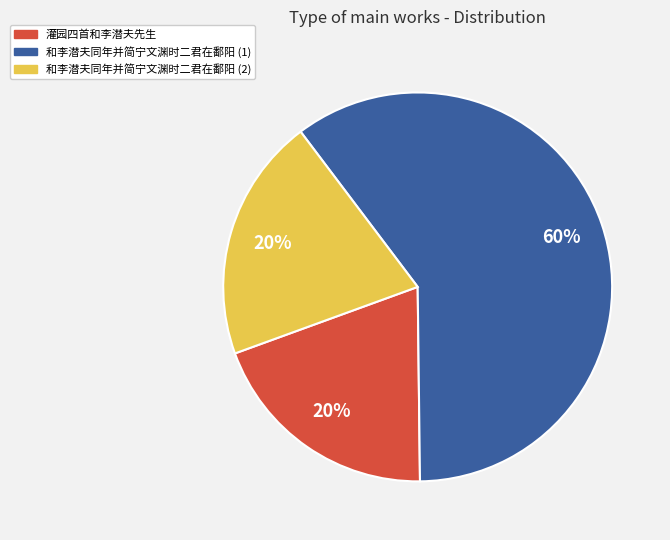

To the nearest percent, what is the difference between the largest and smallest slice percentages?

40%